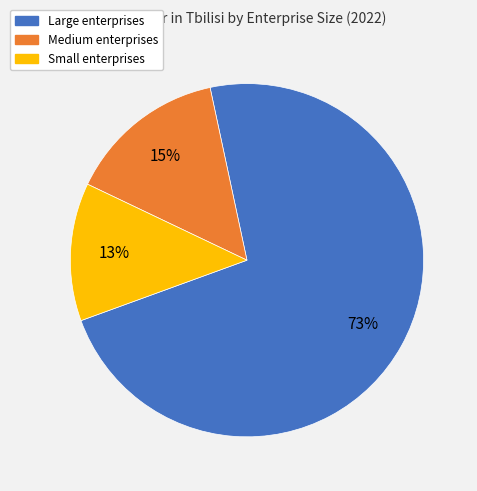

Does Large account for over 50% of the chart?

Yes